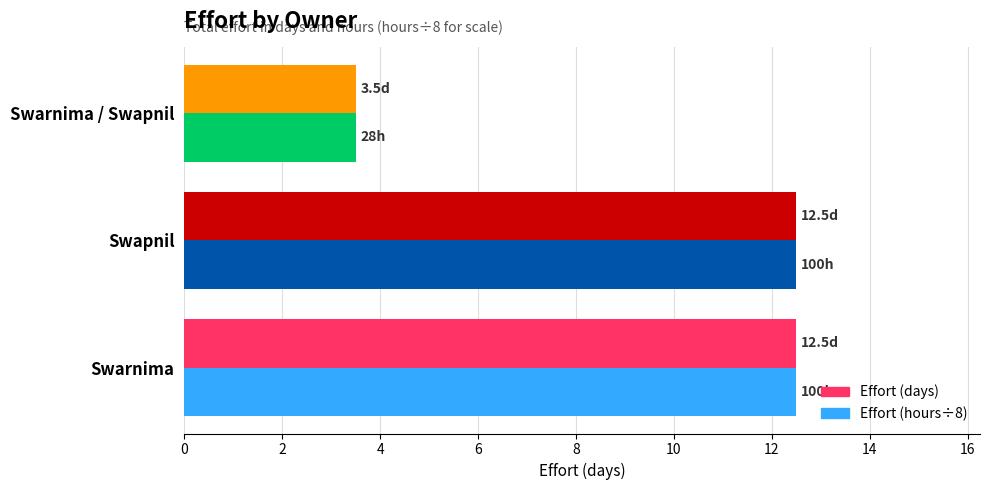

At which label does Effort (days) reach its minimum?

Swarnima / Swapnil